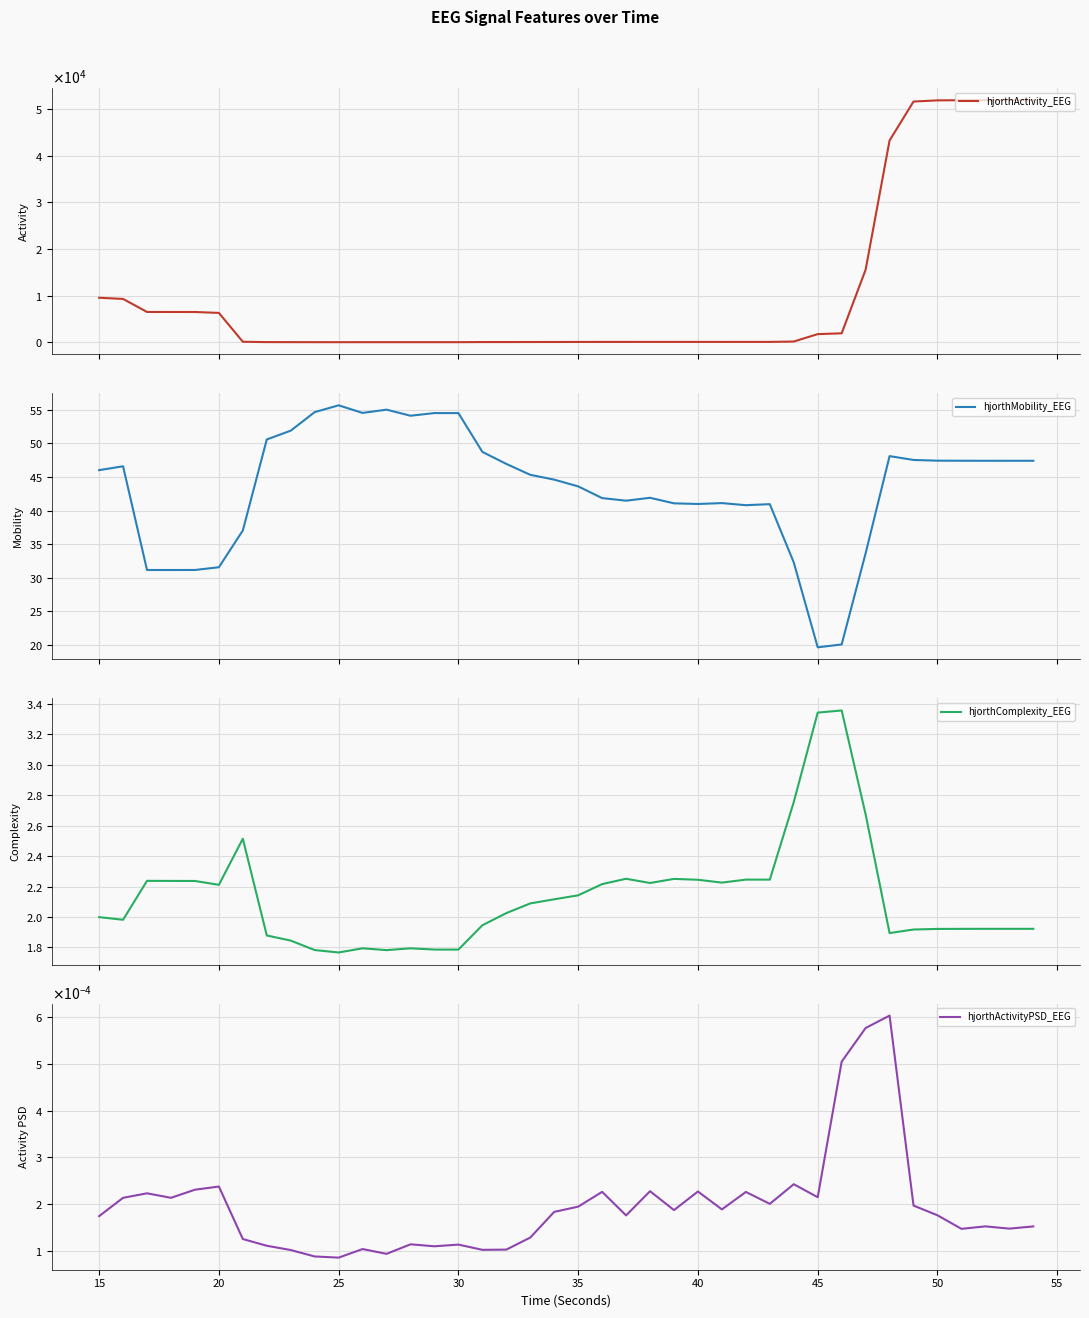

At how many categories does at least one series exceed 42163?

7